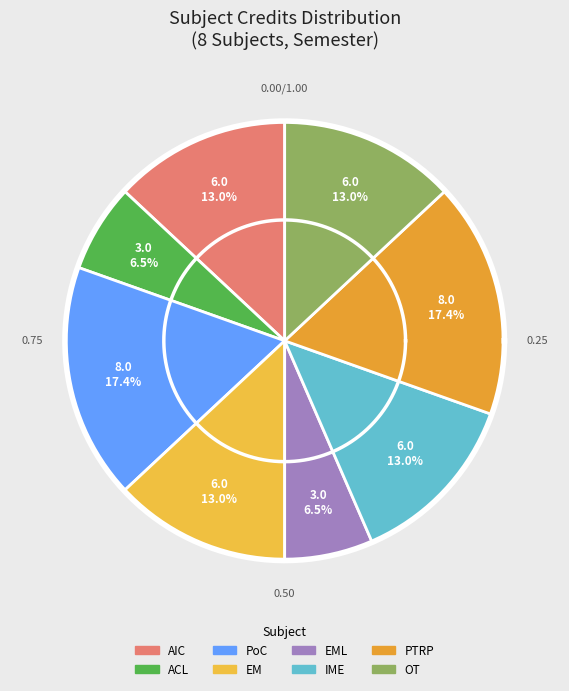

True or false: Introductory Macroeconomics accounts for 13% of the total.

True